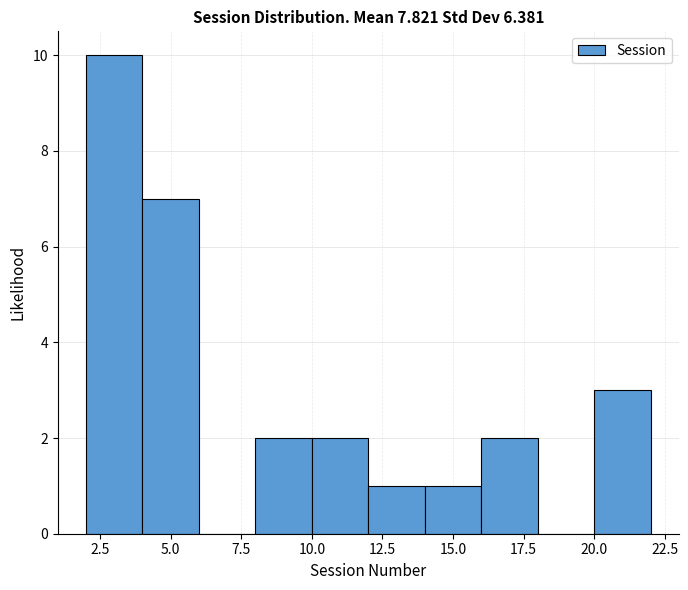

Reading left to right, list every bar in this chart as the range it spans on the x-axis followed by its height. The values are not printed on the chart, so give them approximately, as read against the axis.

2 to 4: 10
4 to 6: 7
6 to 8: 0
8 to 10: 2
10 to 12: 2
12 to 14: 1
14 to 16: 1
16 to 18: 2
18 to 20: 0
20 to 22: 3